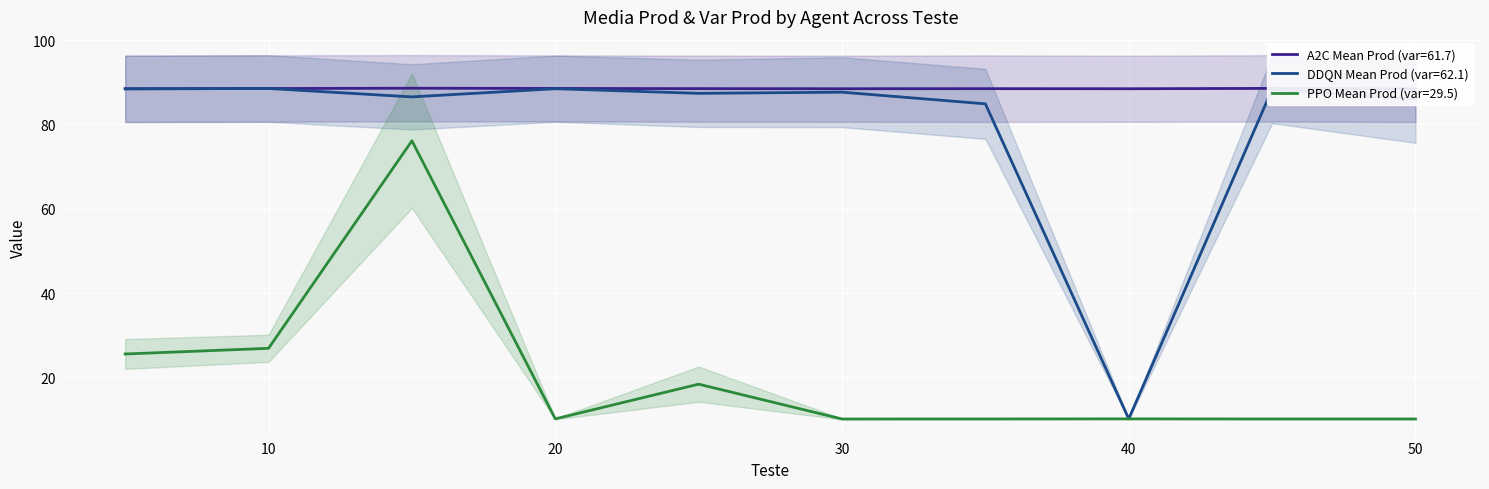

How many intersections are there between PPO Media Prod and DDQN Media Prod?

2